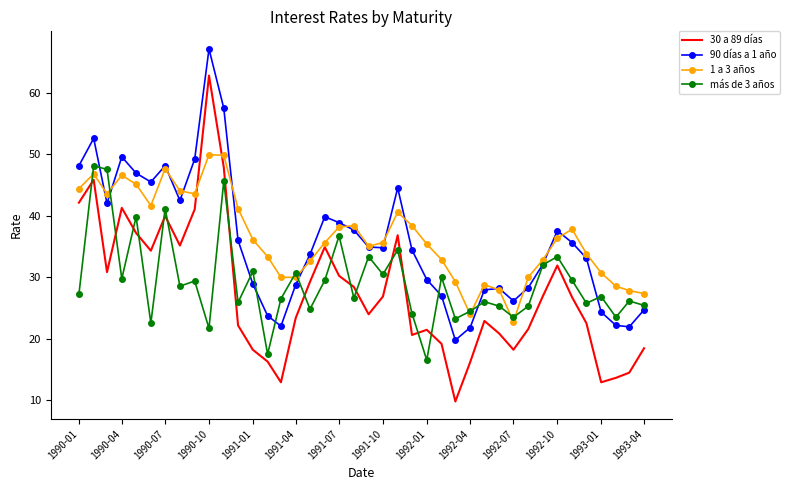

What is the difference between the maximum and minimum values in the 1 a 3 años series?

27.1